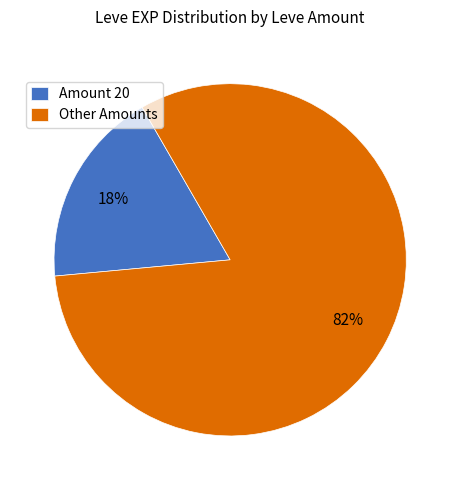

How many segments does this pie chart have?

2